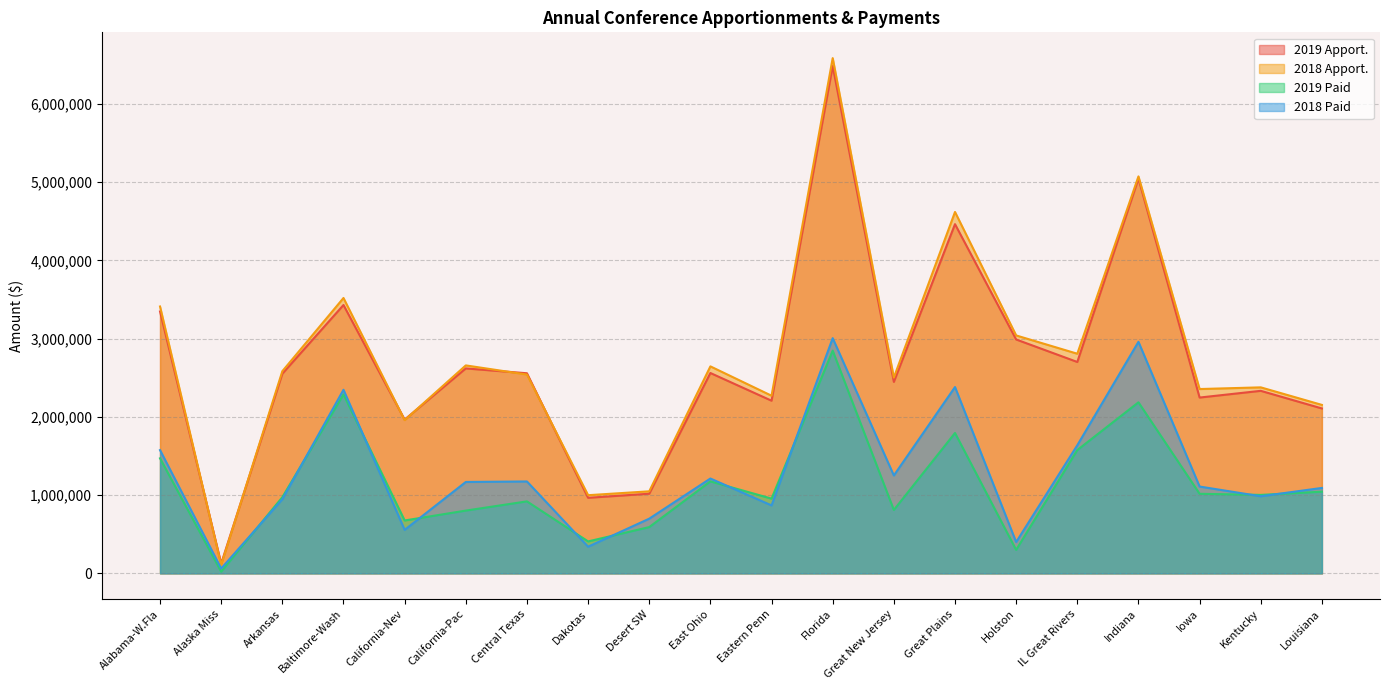

The 2018 Paid series shows 1462375 at Indiana. True or false?

False